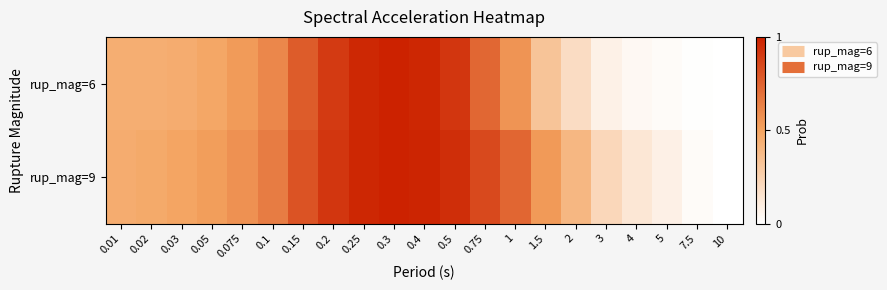

Reading left to right, extract all data points from this chart.

rup_mag=6: 0.01=0.4	0.02=0.4	0.03=0.5	0.05=0.5	0.075=0.5	0.1=0.6	0.15=0.8	0.2=0.9	0.25=1.0	0.3=1.0	0.4=1.0	0.5=0.9	0.75=0.7	1=0.6	1.5=0.3	2=0.2	3=0.1	4=0.0	5=0.0	7.5=0.0	10=0.0
rup_mag=9: 0.01=0.5	0.02=0.5	0.03=0.5	0.05=0.5	0.075=0.6	0.1=0.6	0.15=0.8	0.2=0.9	0.25=1.0	0.3=1.0	0.4=1.0	0.5=1.0	0.75=0.8	1=0.7	1.5=0.5	2=0.4	3=0.2	4=0.1	5=0.1	7.5=0.0	10=0.0